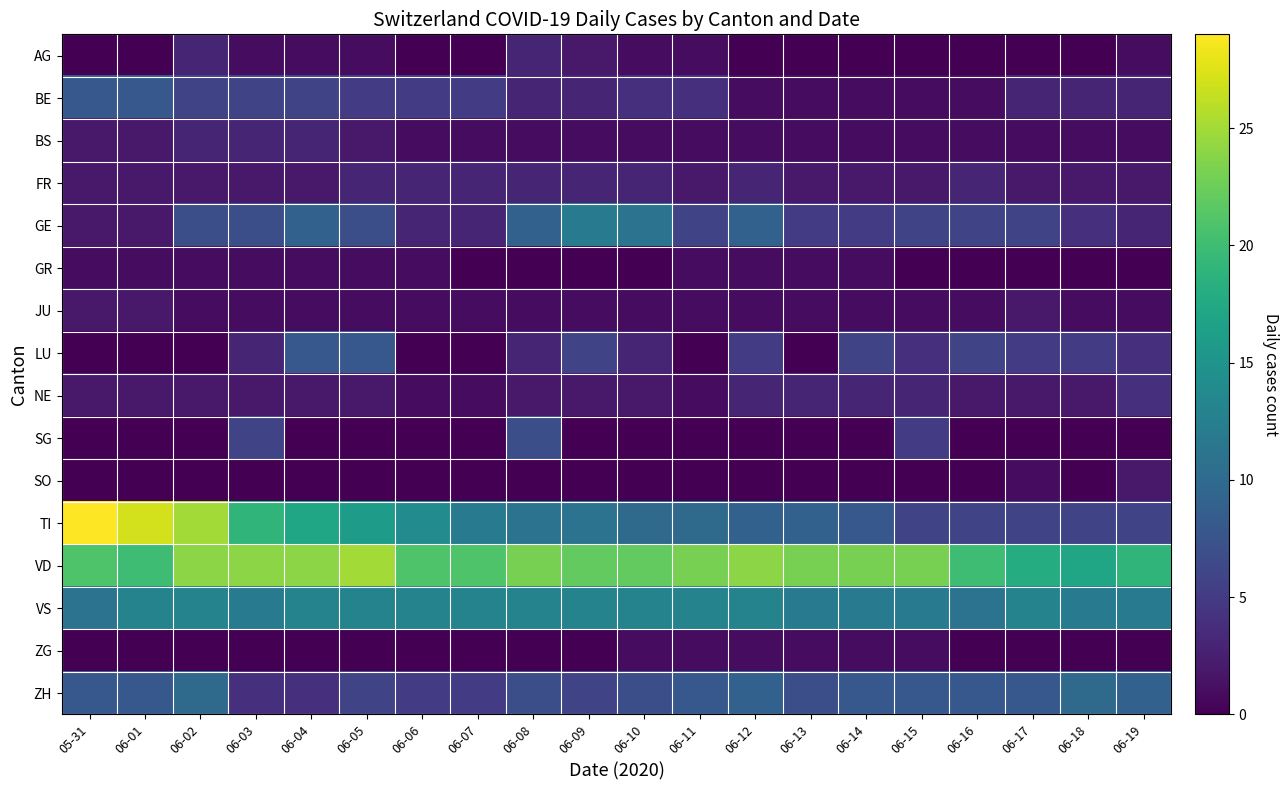

At which category is the sum across all series the highest?

06-02